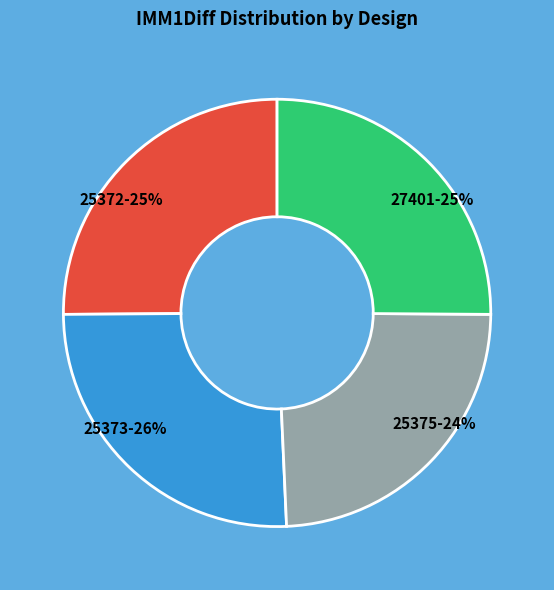

Approximately how many times larger is the value at 27401-25% compared to 25375-24%?

1.0